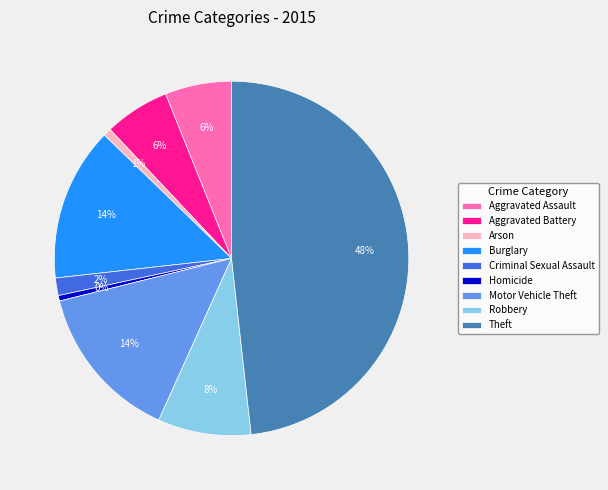

Is it true that Aggravated Assault is 6% of the pie?

True